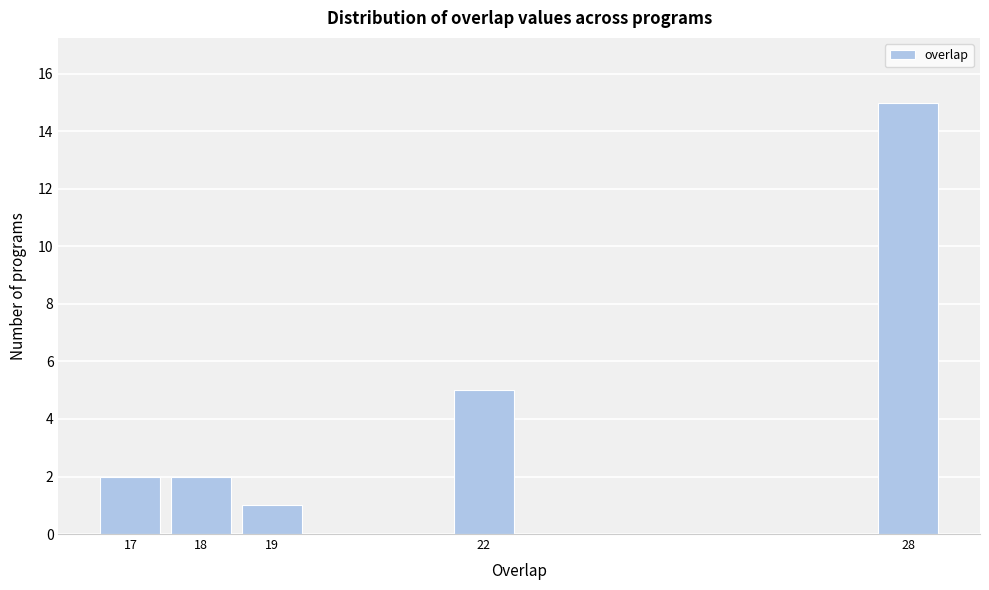

Reading right to left, what are all the values shown in this chart?

15	5	1	2	2